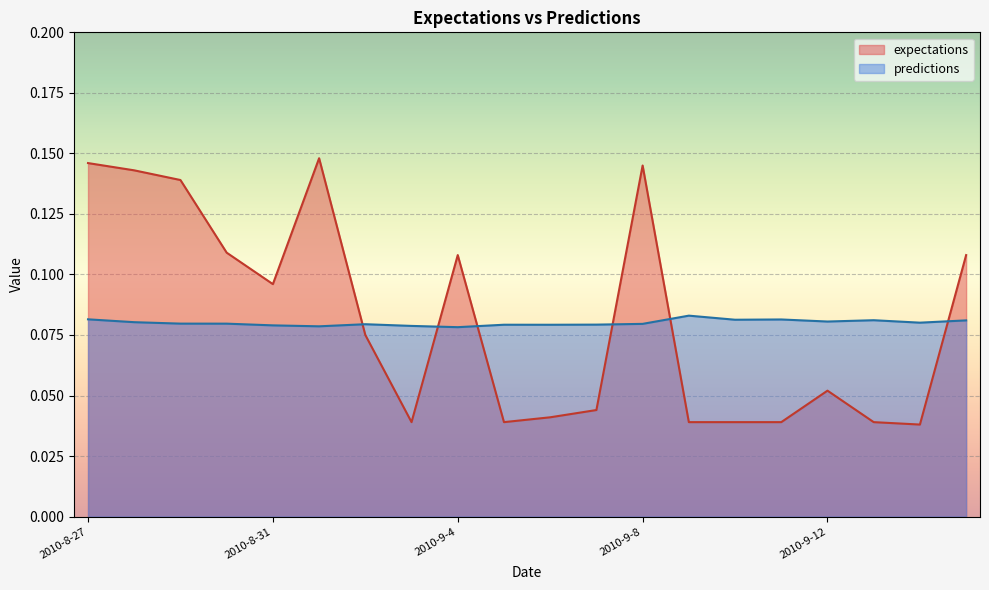

True or false: expectations and predictions intersect in this chart.

True